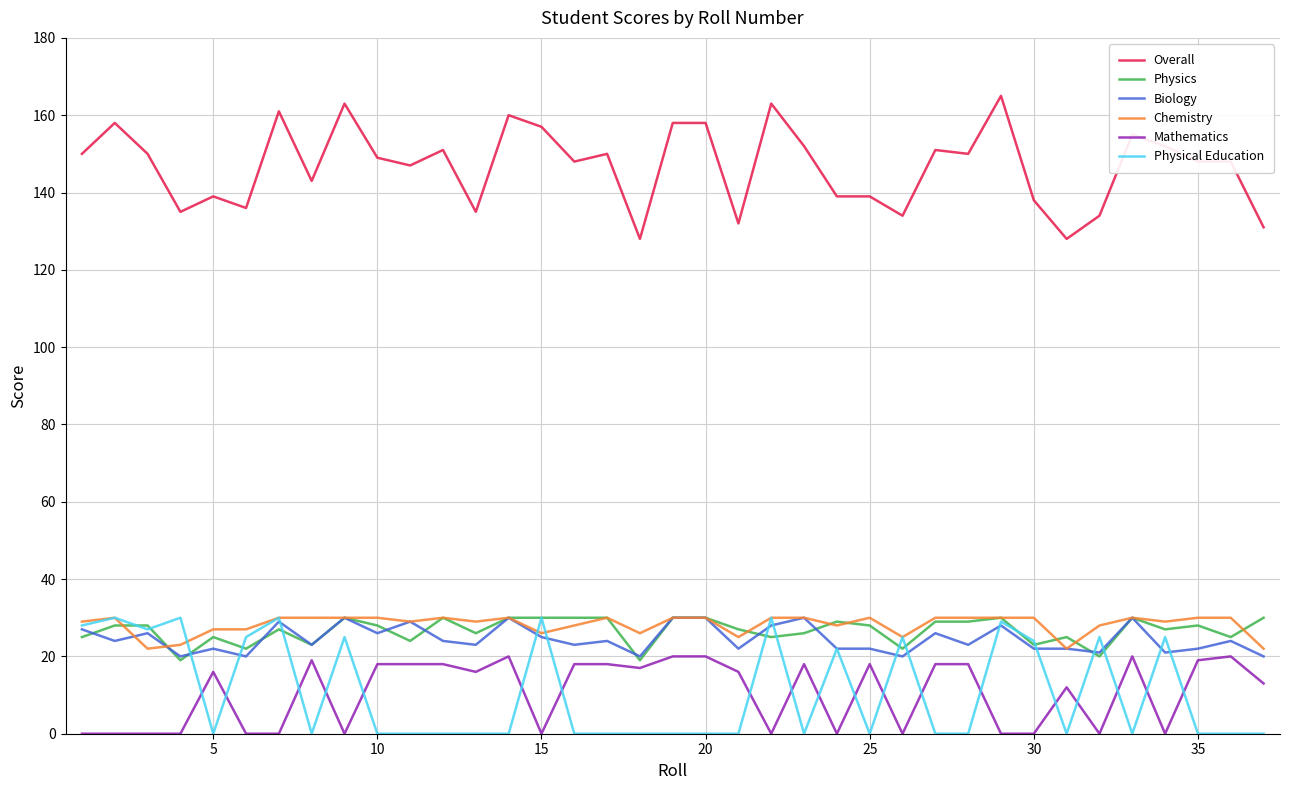

What are all the series names shown in the legend?

Overall, Physics, Biology, Chemistry, Mathematics, Physical Education